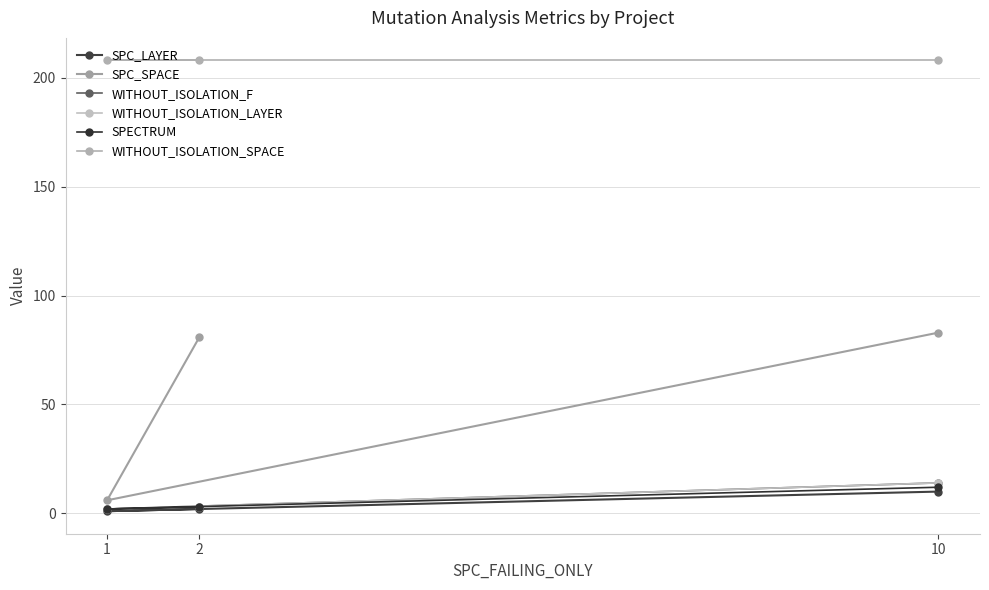

What is the highest value of the WITHOUT_ISOLATION_SPACE series?

208